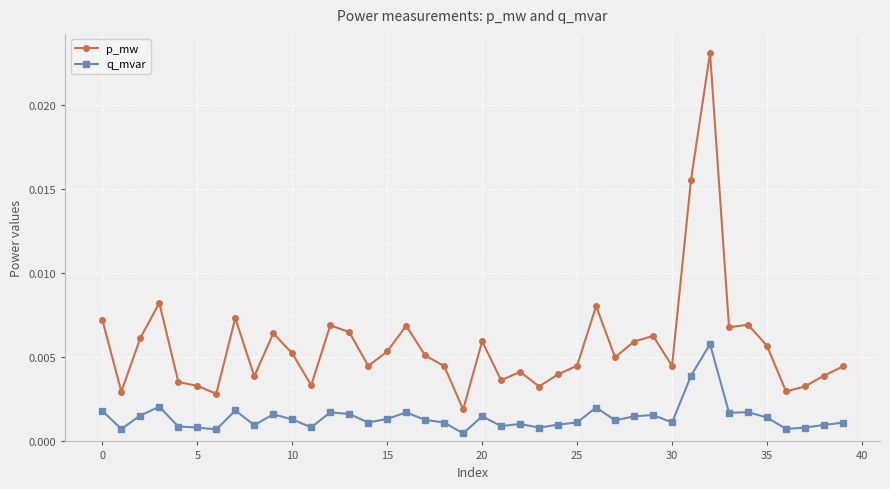

Which series has the widest spread of values?

p_mw